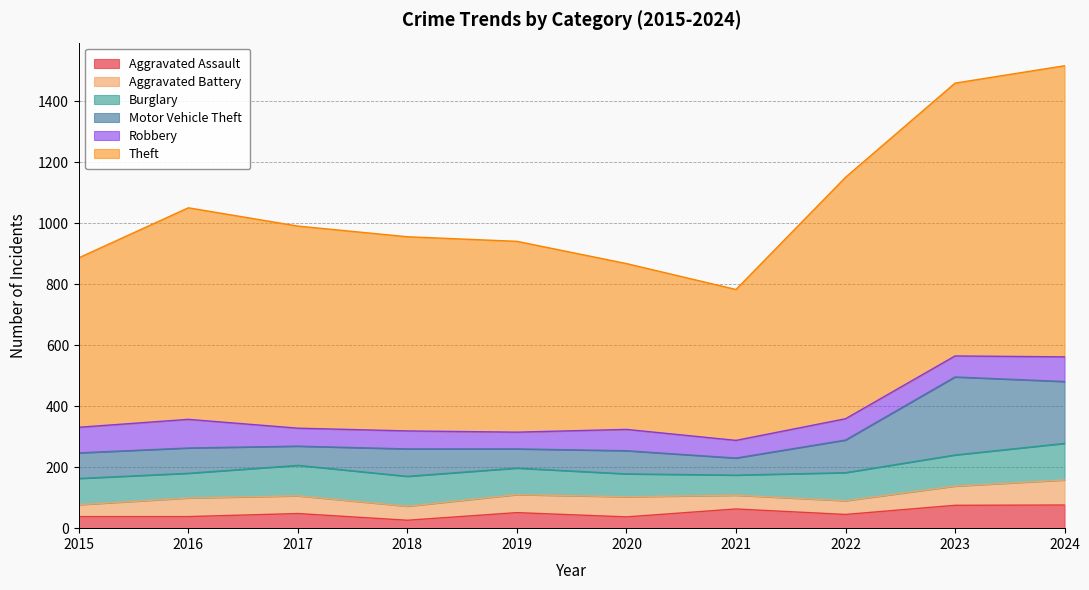

What is the value of the Burglary point at the 5th from the left?

87